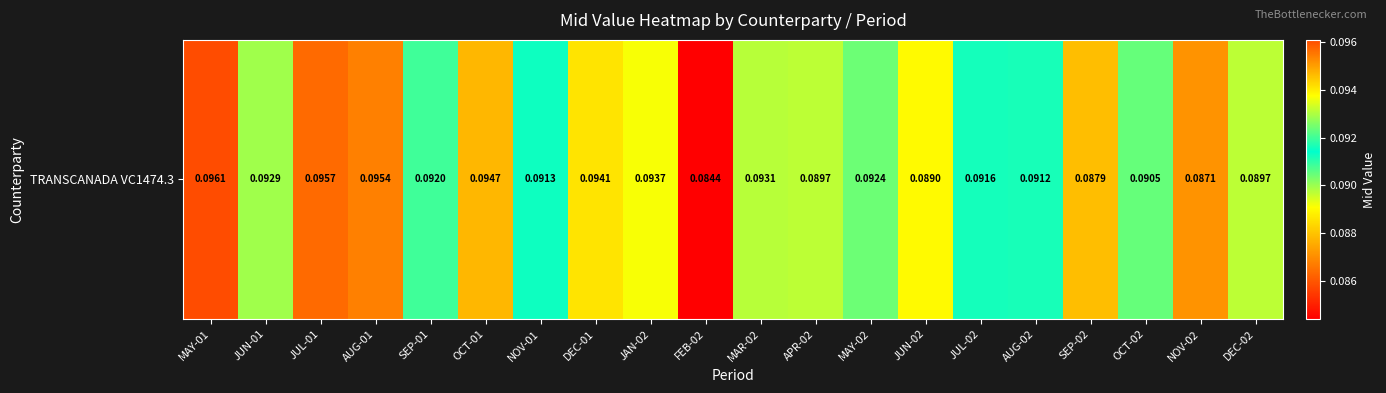

The value at AUG-01 is 0.2. True or false?

False